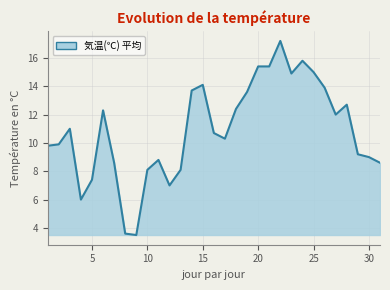

What is the difference between the maximum and minimum values?

13.7